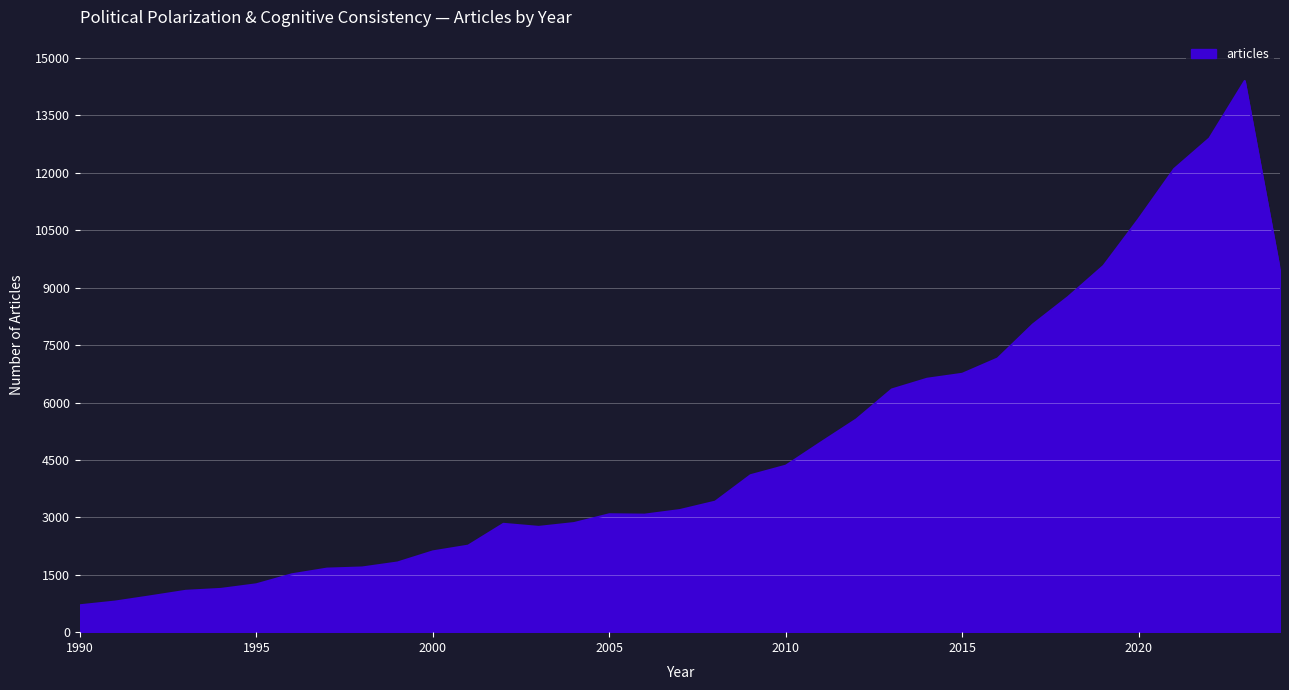

What is the greatest value displayed?

14400